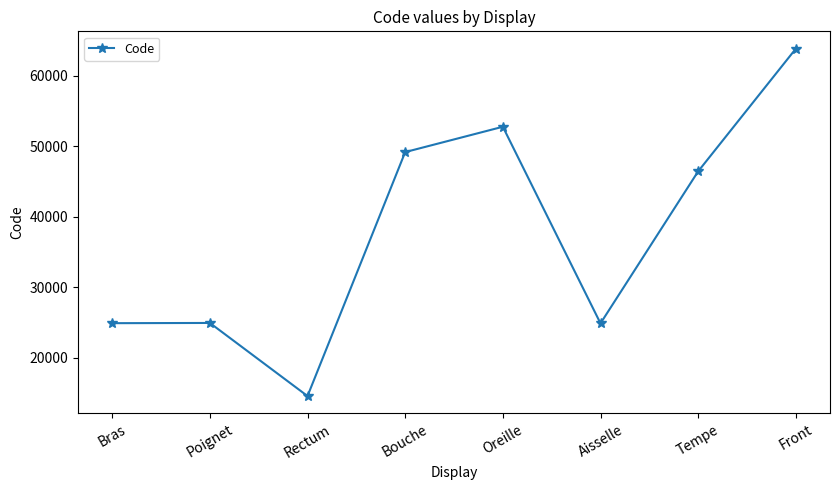

Count the number of categories in the chart.

8